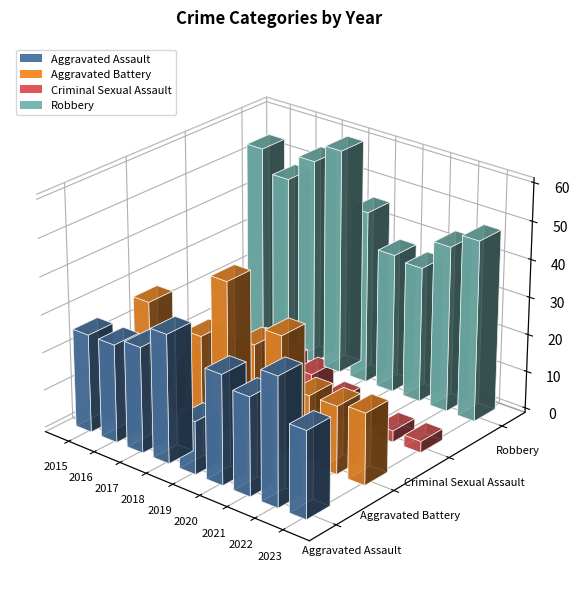

List the labels in order of Criminal Sexual Assault value, largest first.

2017, 2018, 2019, 2016, 2015, 2020, 2021, 2022, 2023